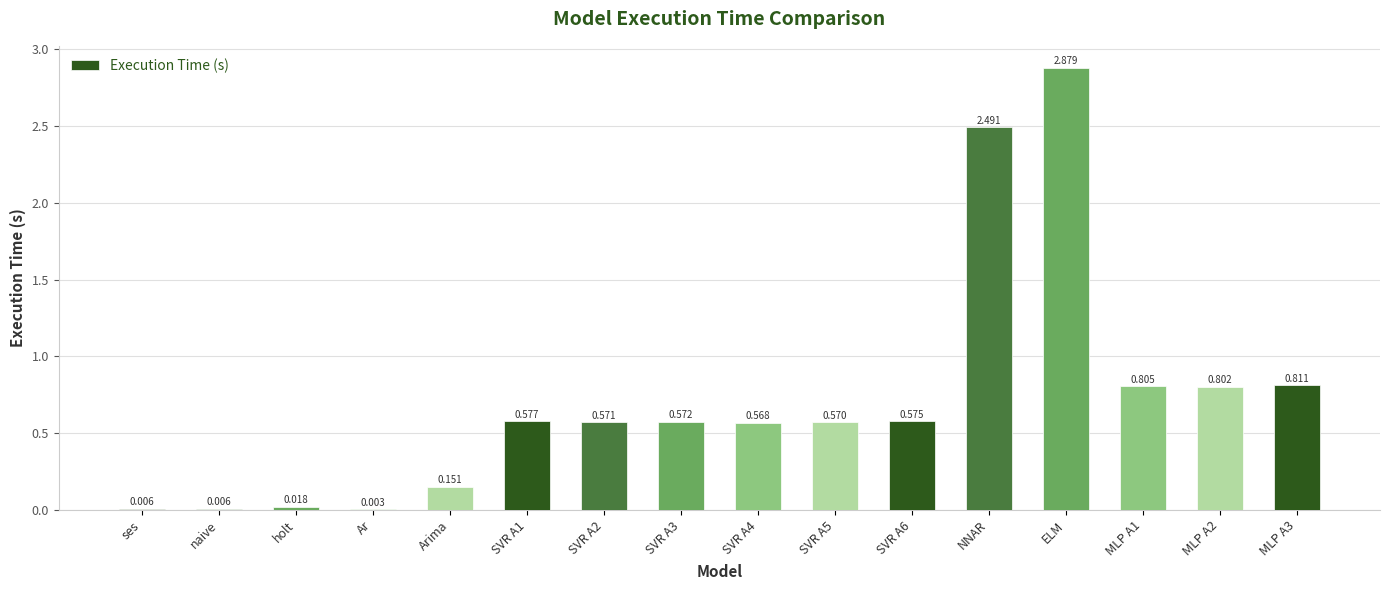

Which label corresponds to the largest value in the chart?

ELM